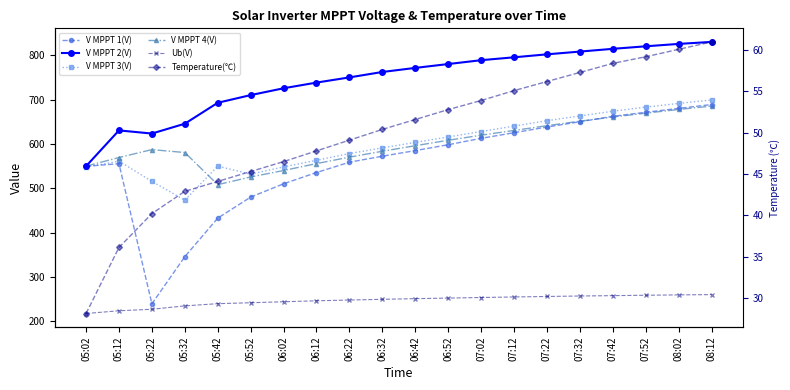

At 05:42, list the series in order from largest to smallest.

V MPPT 2(V), V MPPT 3(V), V MPPT 4(V), V MPPT 1(V), Ub(V), Temperature(℃)